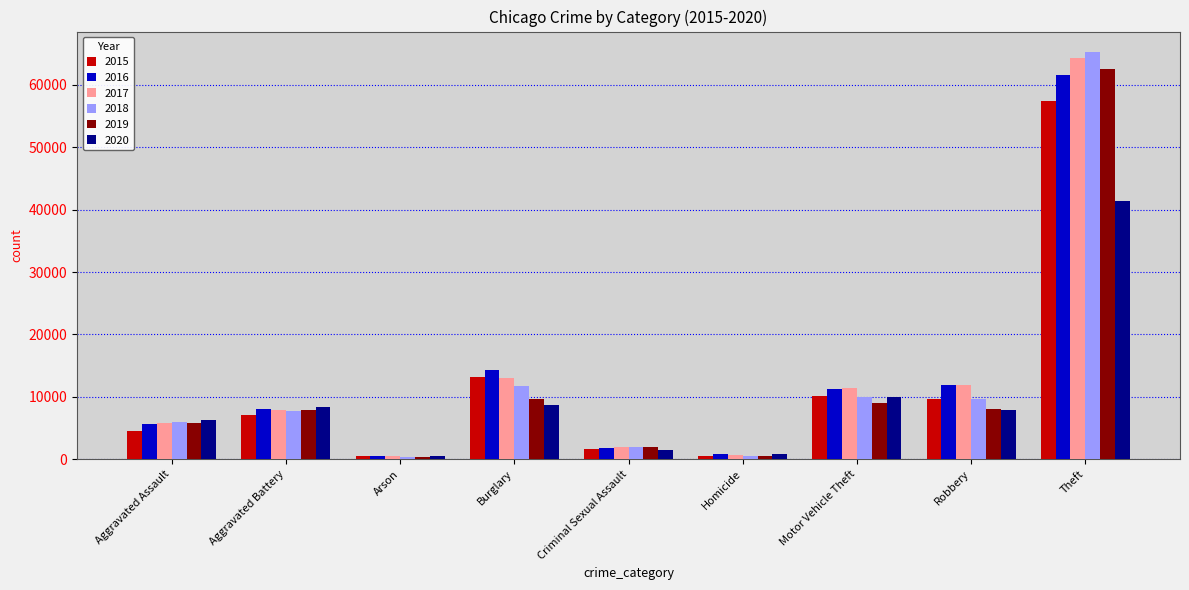

At which category is the sum across all series the highest?

Theft